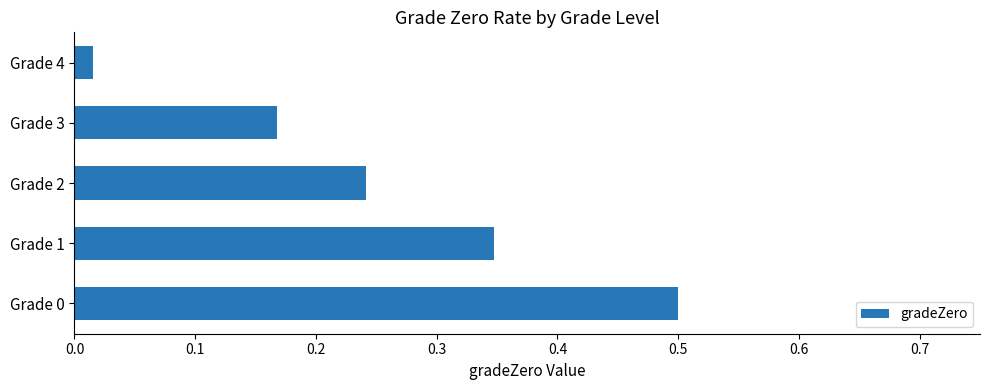

True or false: the data shows 0.5 at Grade 0.

True